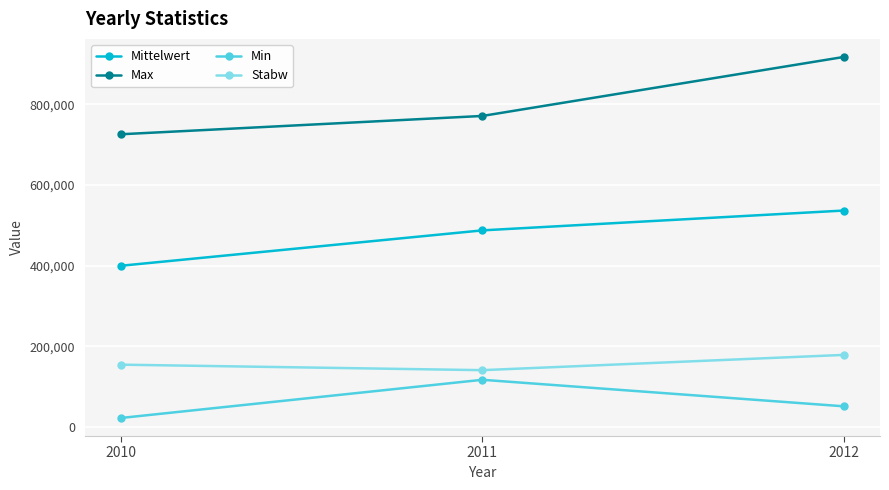

What is the smallest value displayed?

22785.0